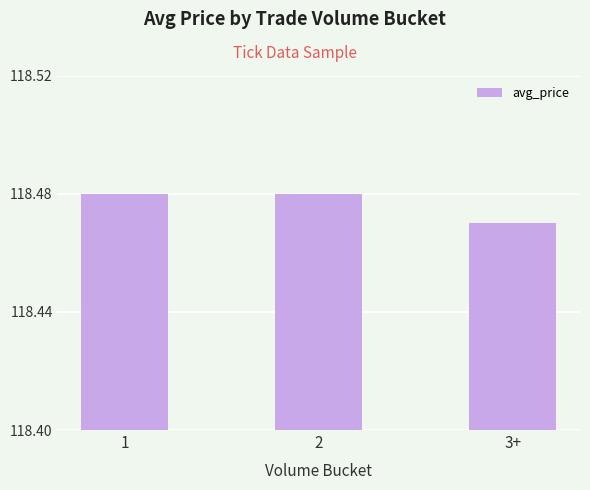

Approximately how many times larger is the value at 2 compared to 3+?

1.0